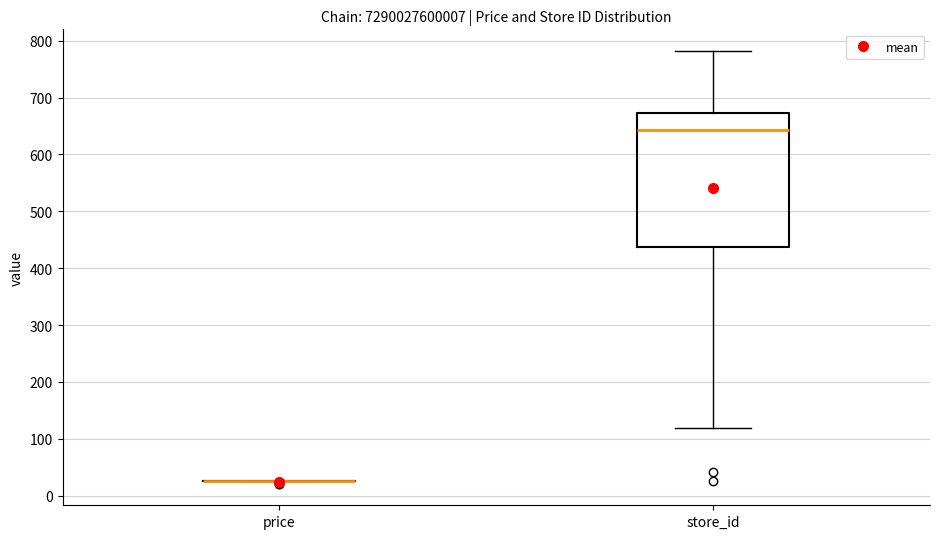

Reading left to right, transcribe this box plot: for each box, give where its median line is, the range the box spans, and where its two whiskers end, as read against the y-axis. The values are not printed on the chart, so give them approximately, as read against the axis.

price: box collapsed to a line at 20, whiskers 20 to 20
store_id: median 640, box 440 to 670, whiskers 120 to 780